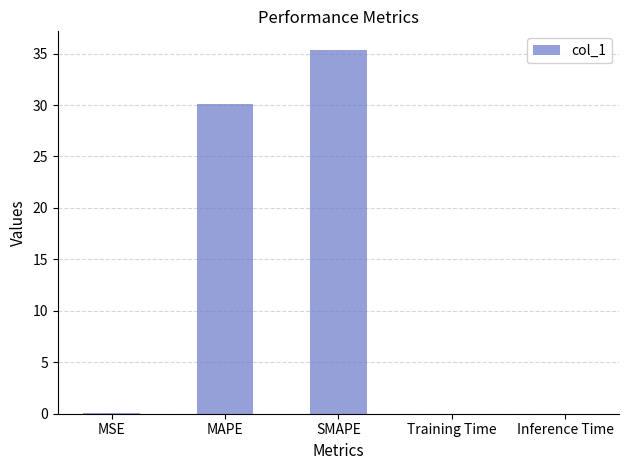

Approximately how many times larger is the value at MAPE compared to SMAPE?

0.8